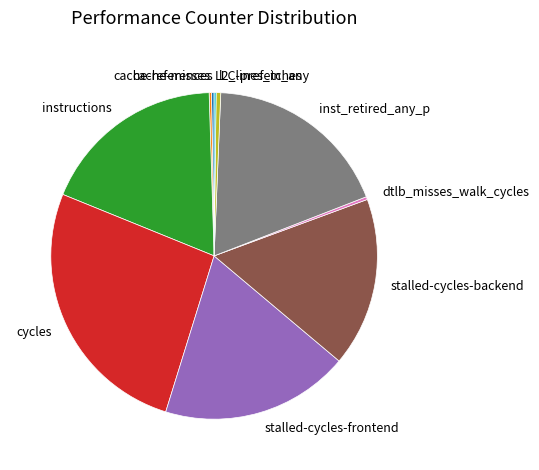

What is the largest slice in the pie chart?

cycles